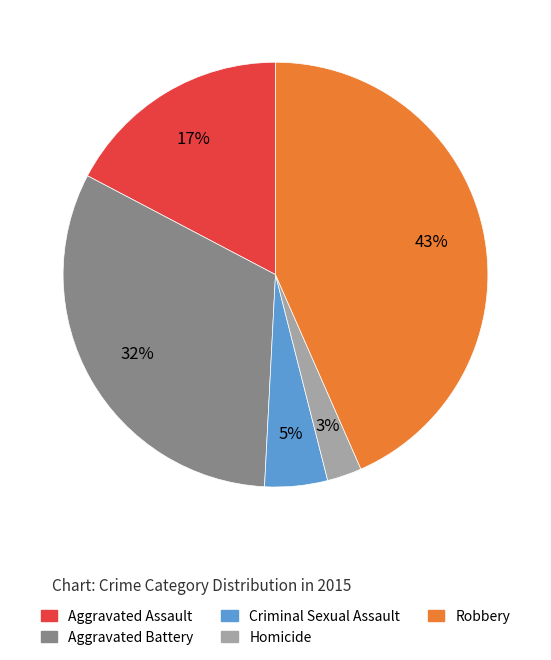

To the nearest percent, what is the difference between the Aggravated Battery and Aggravated Assault slice percentages?

15%